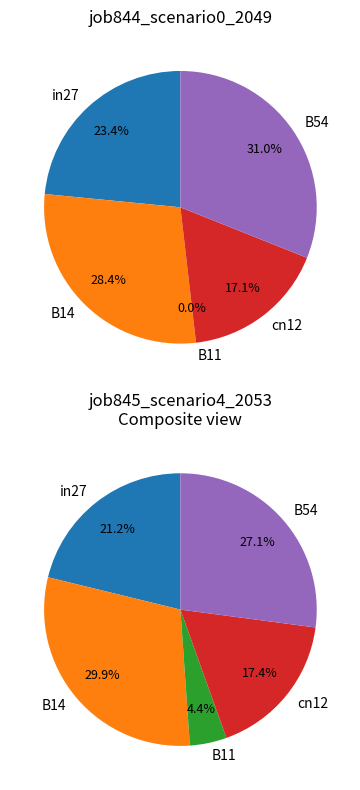

What is the largest slice in the pie chart?

B54